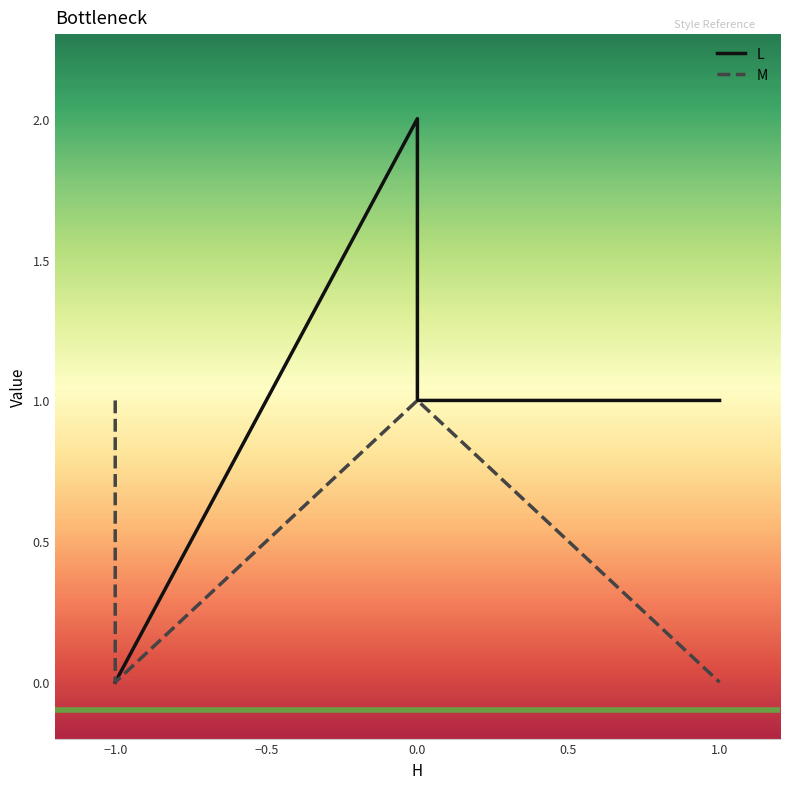

Where does the L series first go above 1?

−0.5